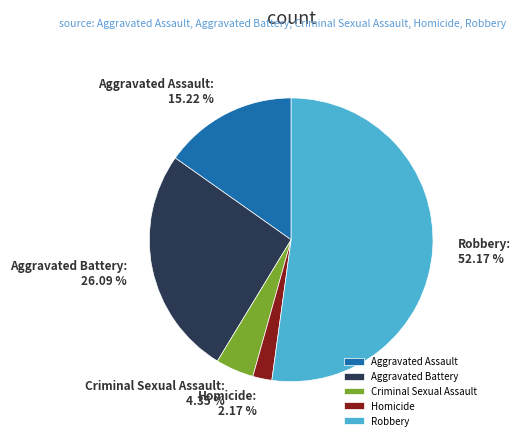

Which slice is the largest?

Robbery